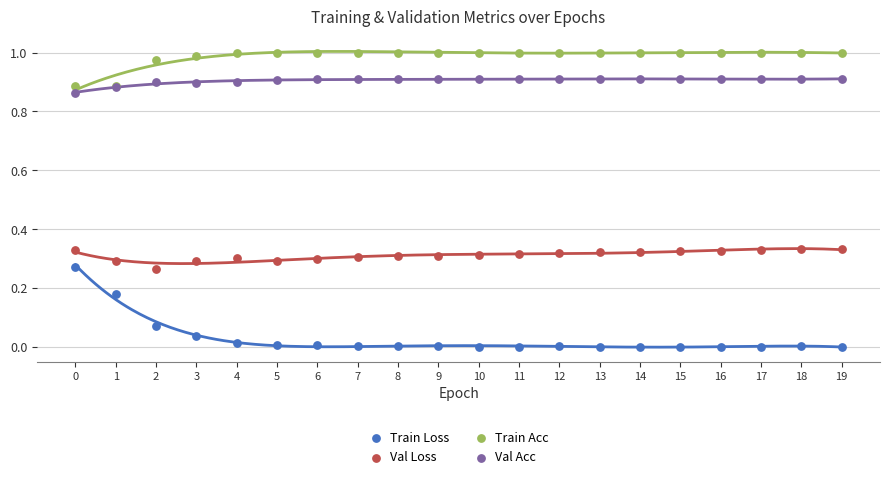

Which series contains the highest Y value?

Train Acc